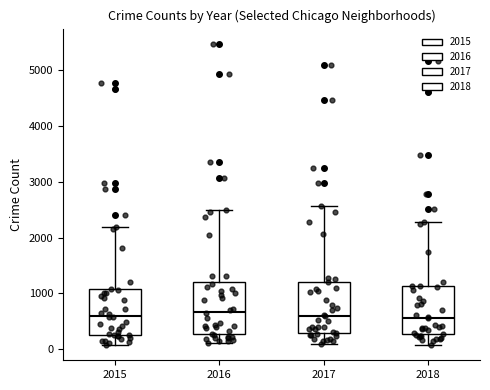

Reading left to right, transcribe this box plot: for each box, give where its median line is, the range the box spans, and where its two whiskers end, as read against the y-axis. The values are not printed on the chart, so give them approximately, as read against the axis.

2015: median 600, box 300 to 1100, whiskers 100 to 2200
2016: median 700, box 300 to 1200, whiskers 100 to 2500
2017: median 600, box 300 to 1200, whiskers 100 to 2600
2018: median 600, box 300 to 1100, whiskers 100 to 2300